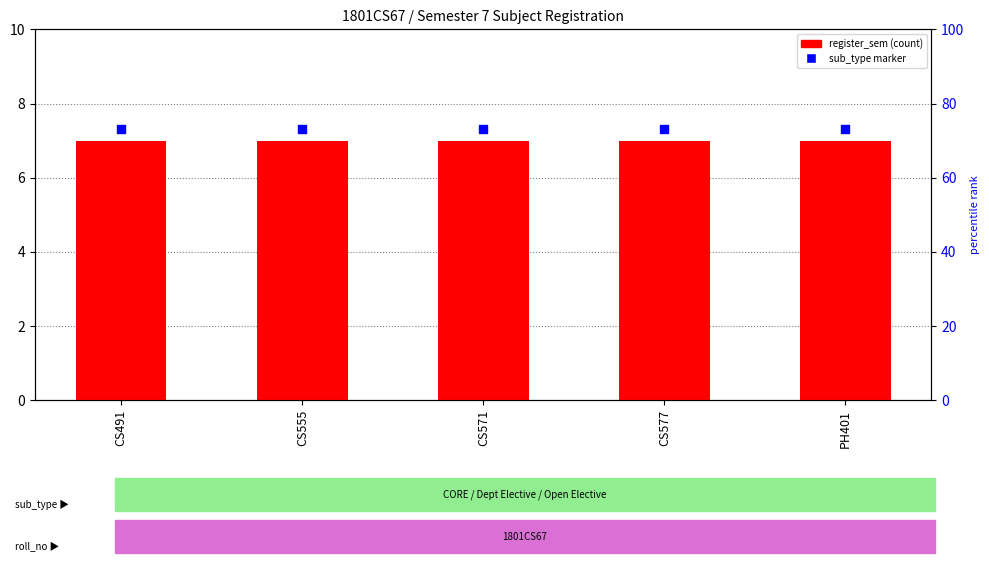

At which category is the sum across all series the highest?

CS491